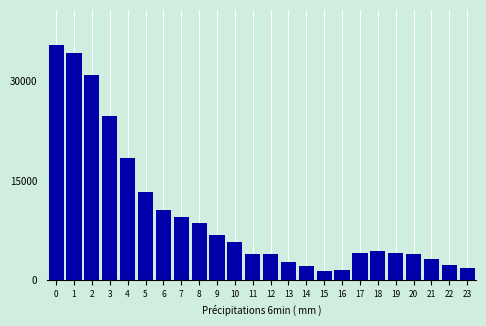

What is the value of the 18th bar from the left?

4158